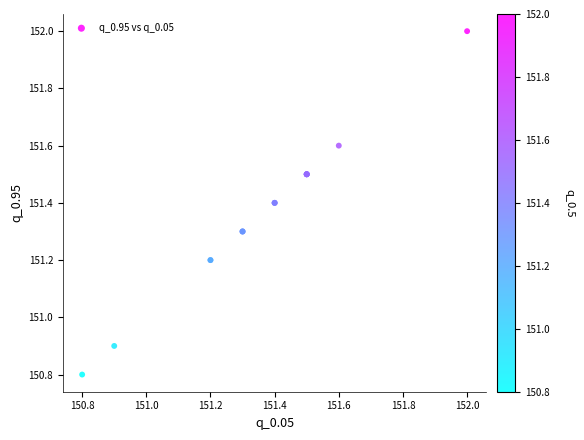

What Y value in the scatter plot is closest to 151?

150.9